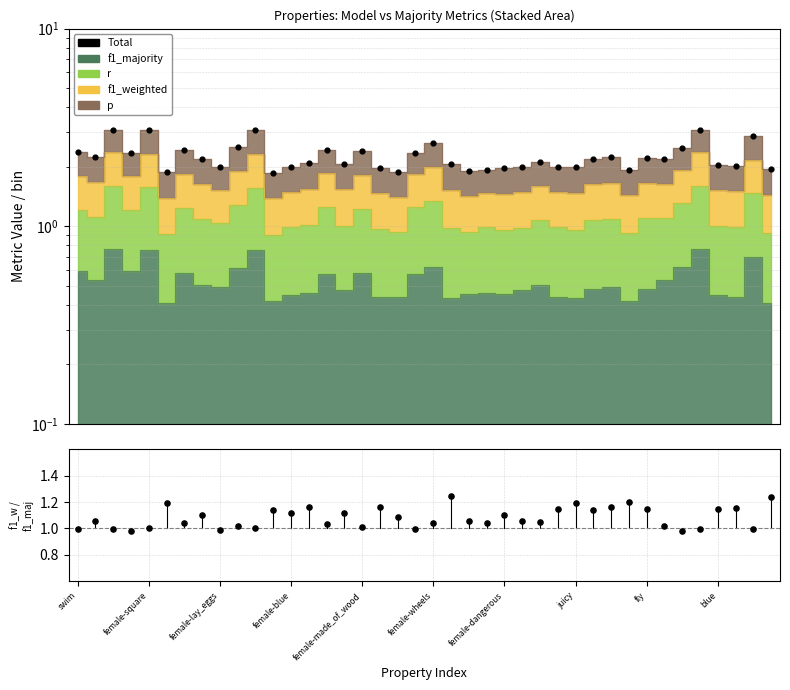

Approximately how many times larger is the value at 31 compared to 37?

1.0